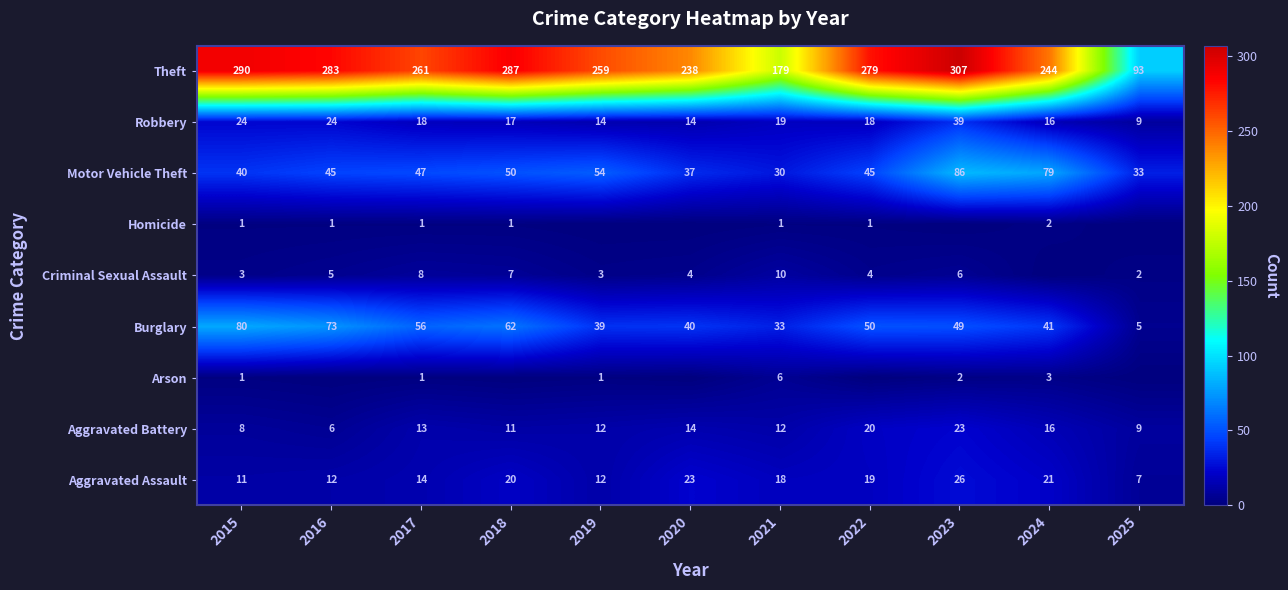

What is the sum of all Robbery values?

212